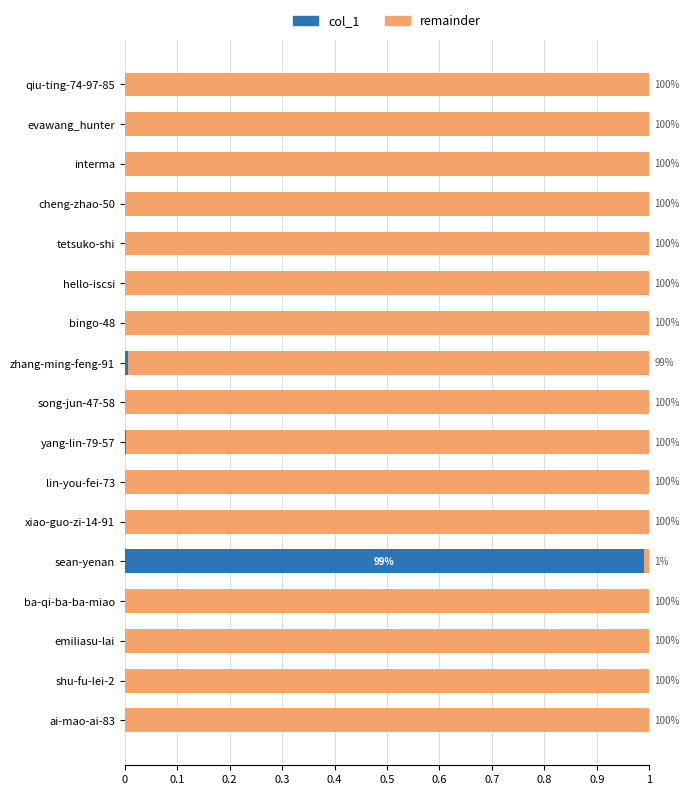

Which series has the largest total across all categories?

remainder